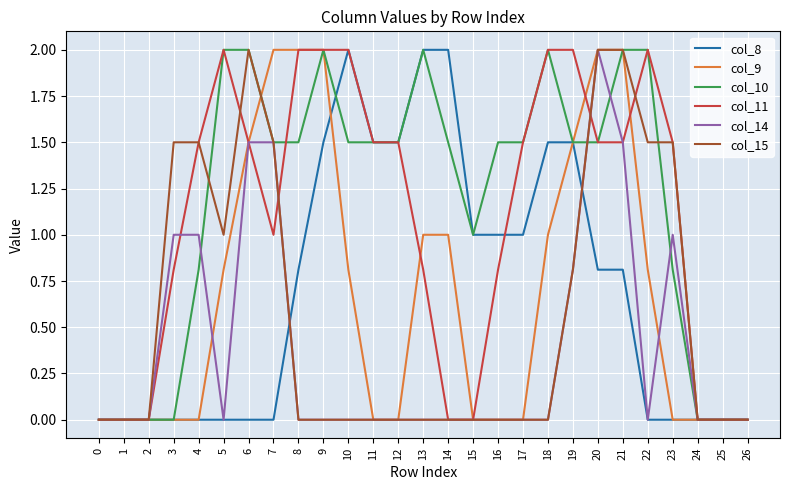

Which series changed the most between 10 and 22?

col_8